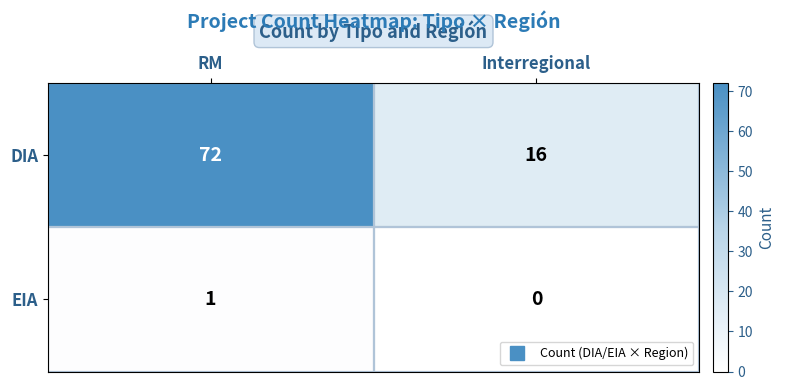

Is it true that EIA equals 1 at Interregional?

False